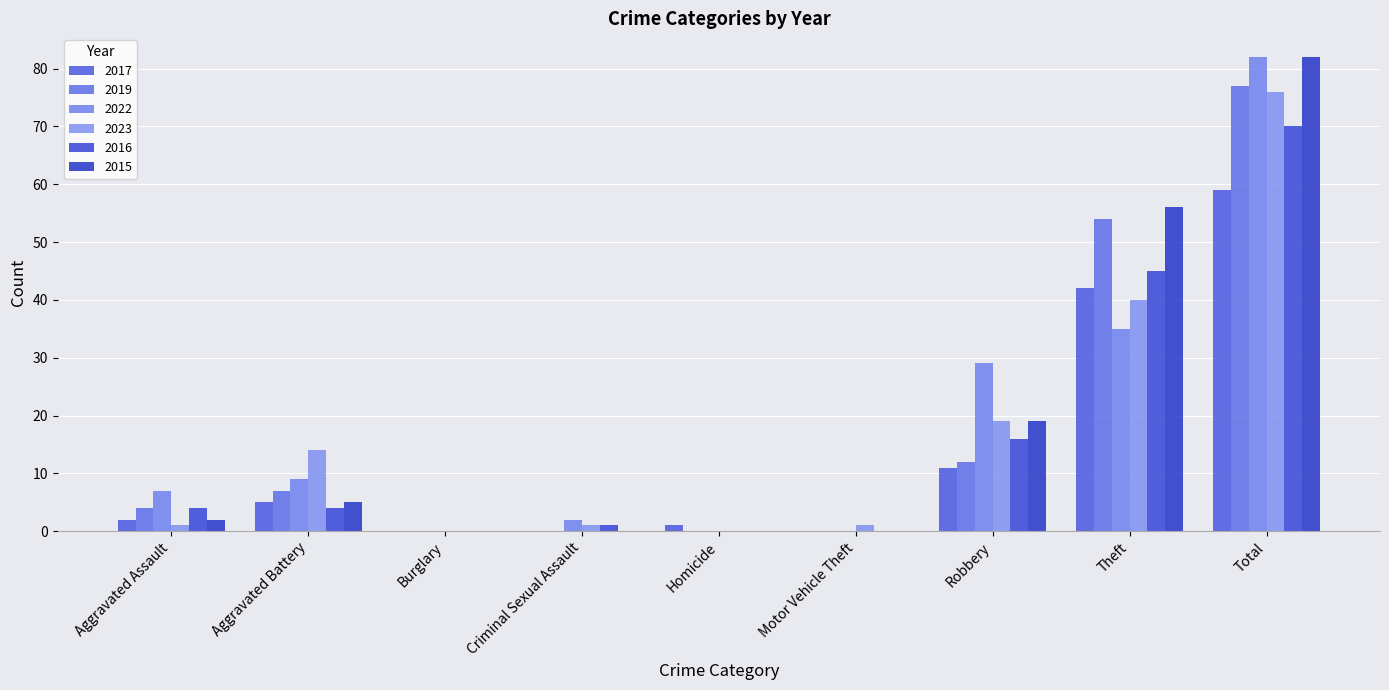

Is it true that 2017 equals 0 at Motor Vehicle Theft?

True